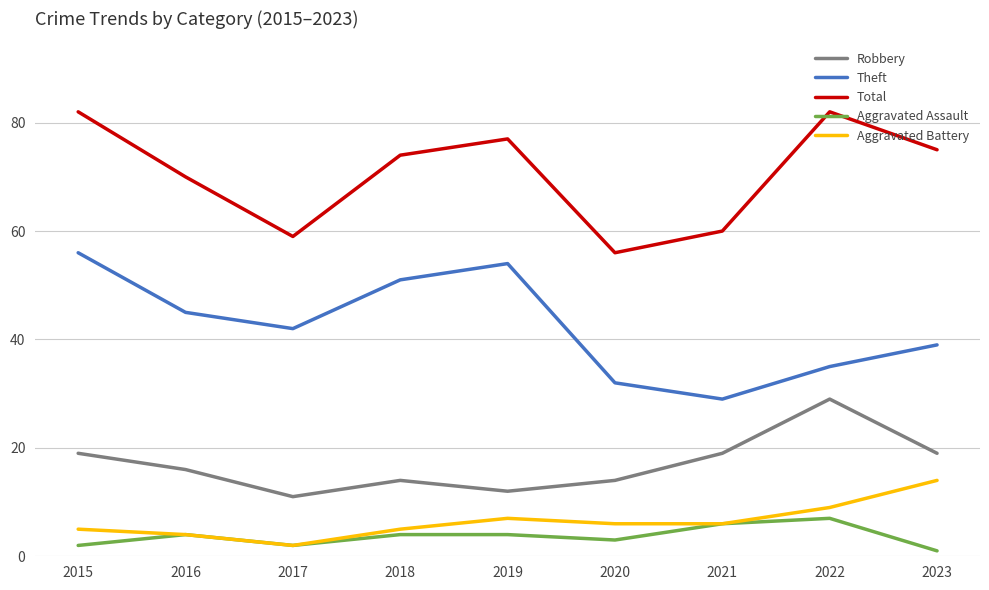

What is the sum of the Robbery values at 2016 and 2017?

27